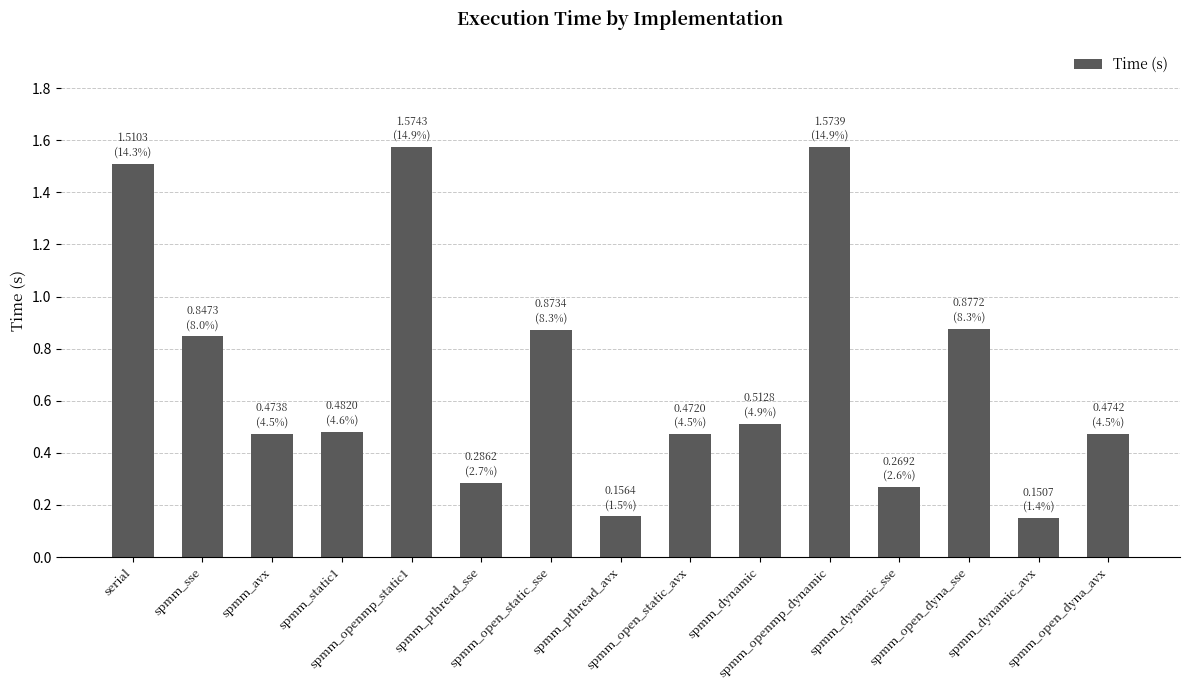

What is the average value?

0.7